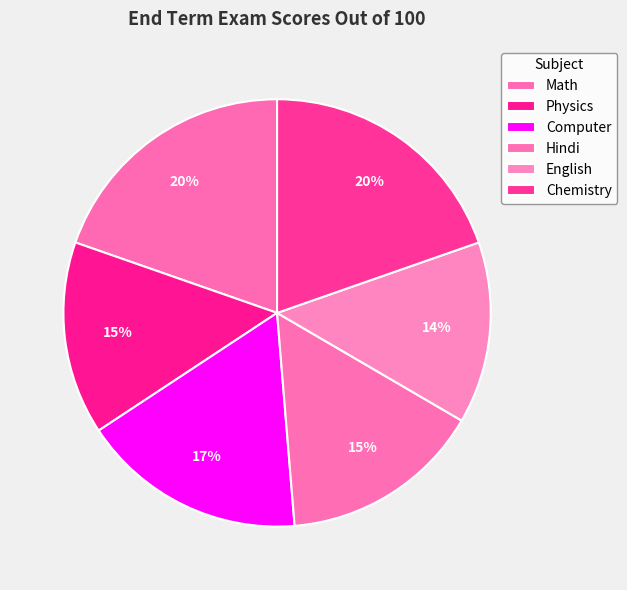

Does Physics account for over 50% of the chart?

No